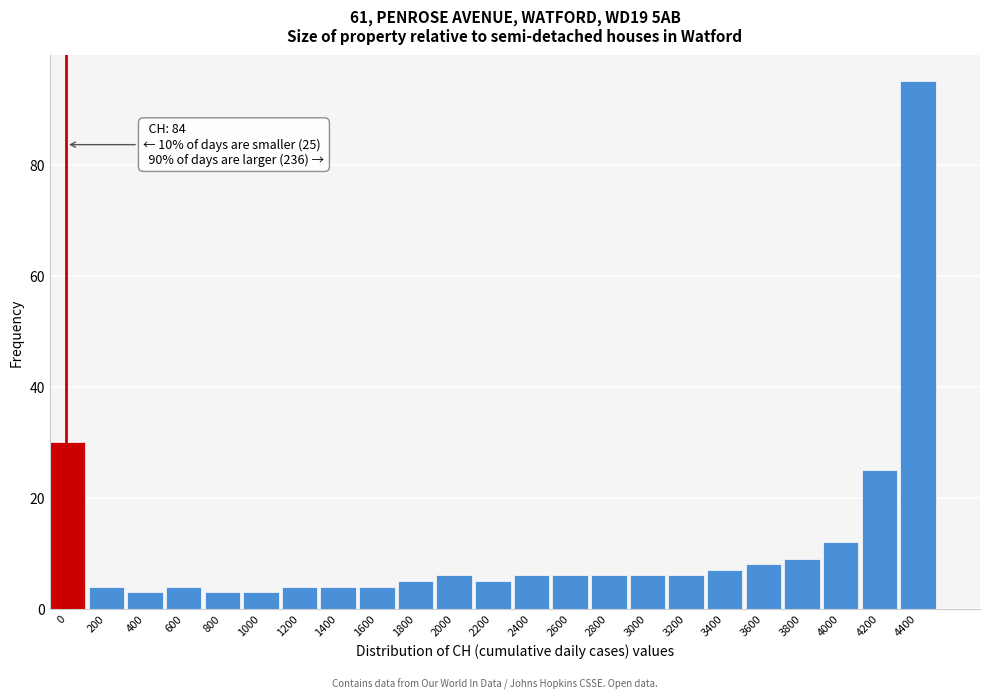

Reading left to right, transcribe all the data shown in this chart.

30	4	3	4	3	3	4	4	4	5	6	5	6	6	6	6	6	7	8	9	12	25	95